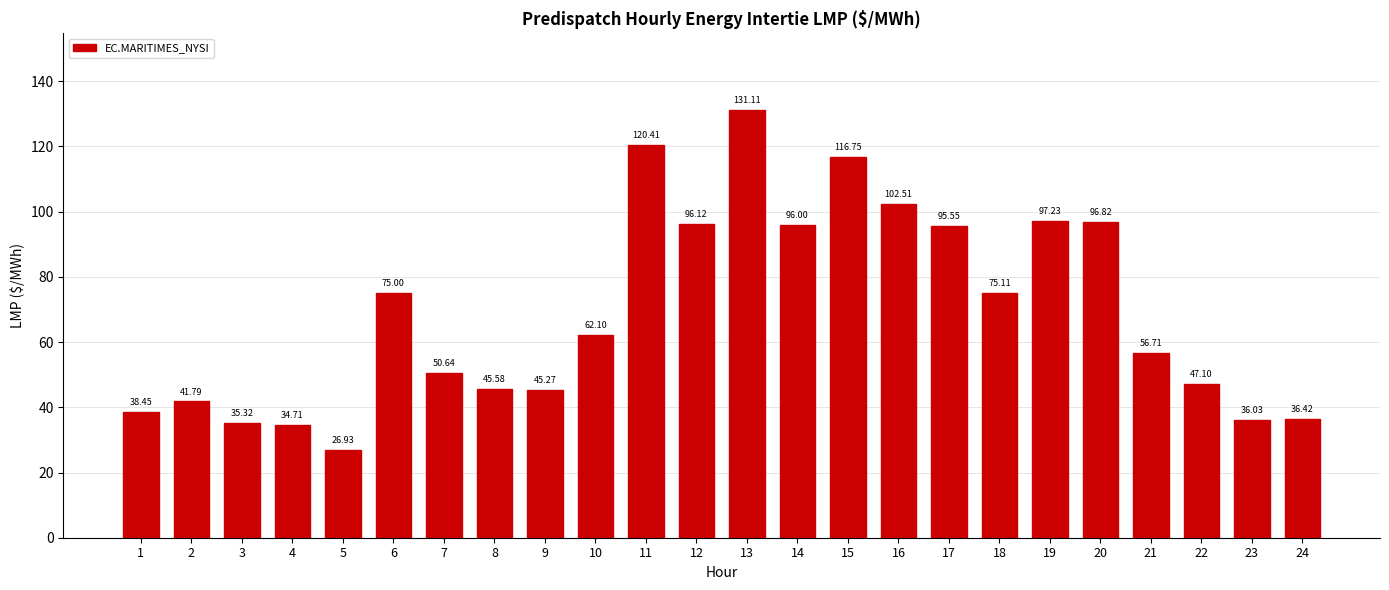

What is the difference between the second highest and second lowest values?

85.7